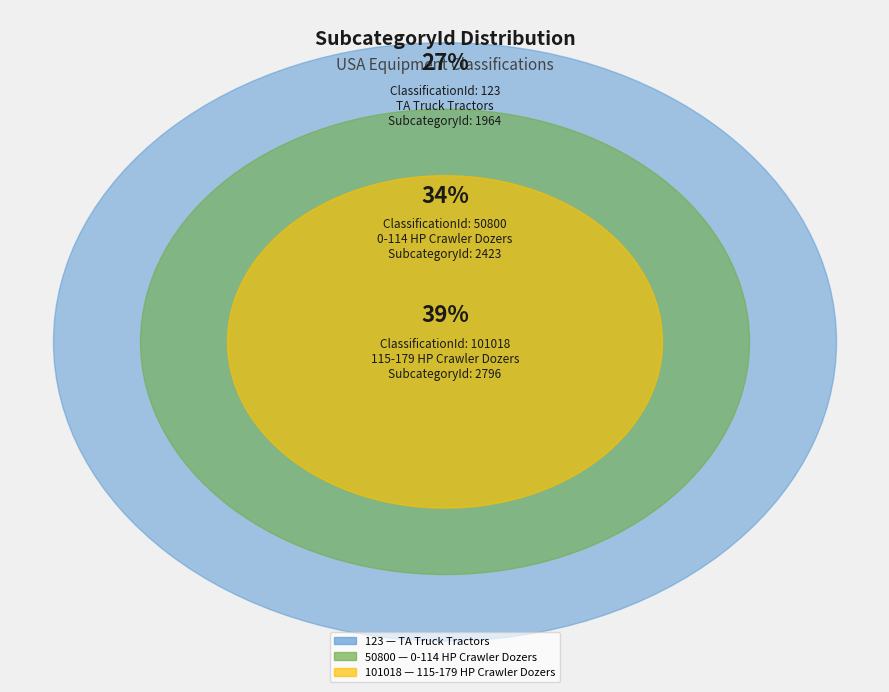

Rank the categories by value from lowest to highest.

123, 50800, 101018